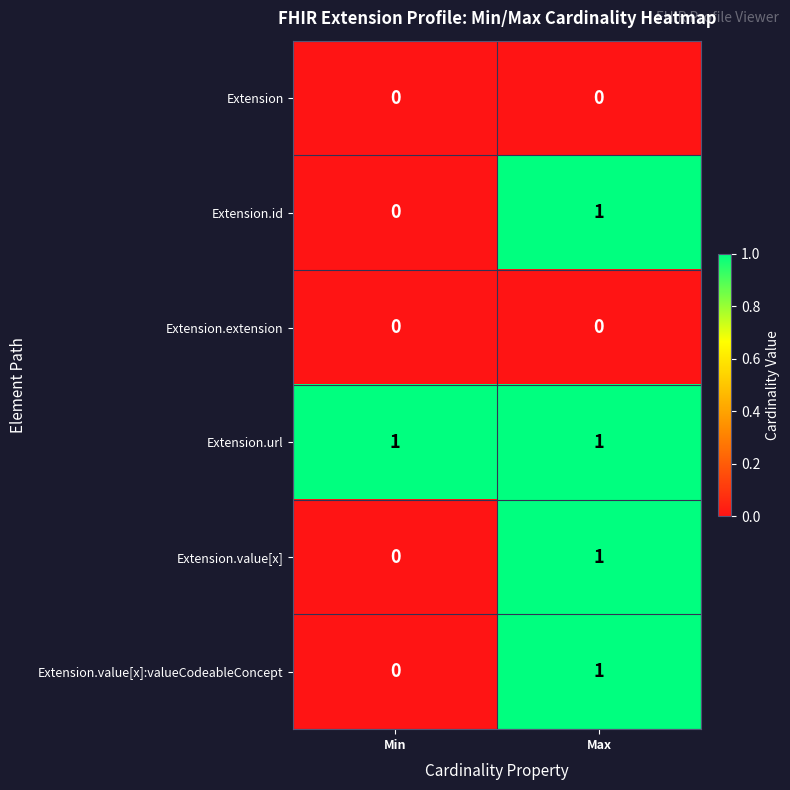

Which series has the largest total across all categories?

Extension.url